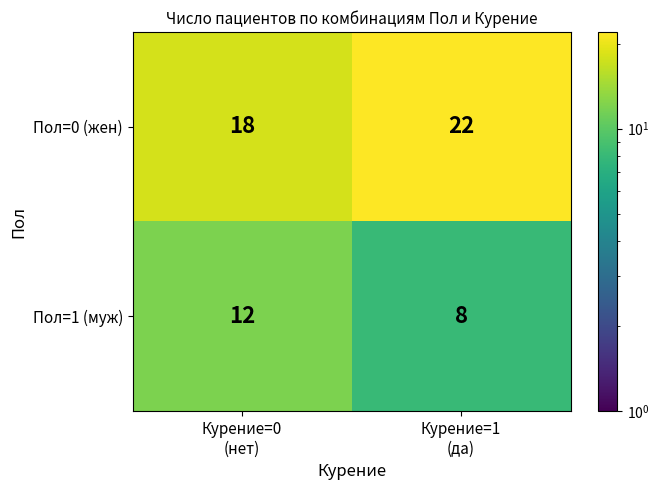

Which series has the largest total across all categories?

Пол=0 (жен)